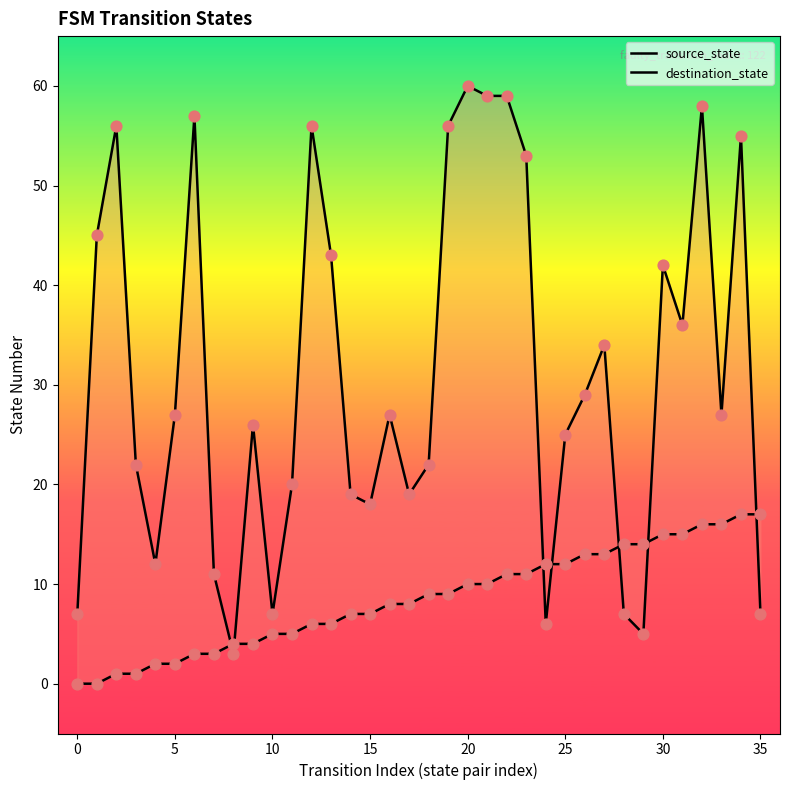

At which category is the sum across all series the highest?

32